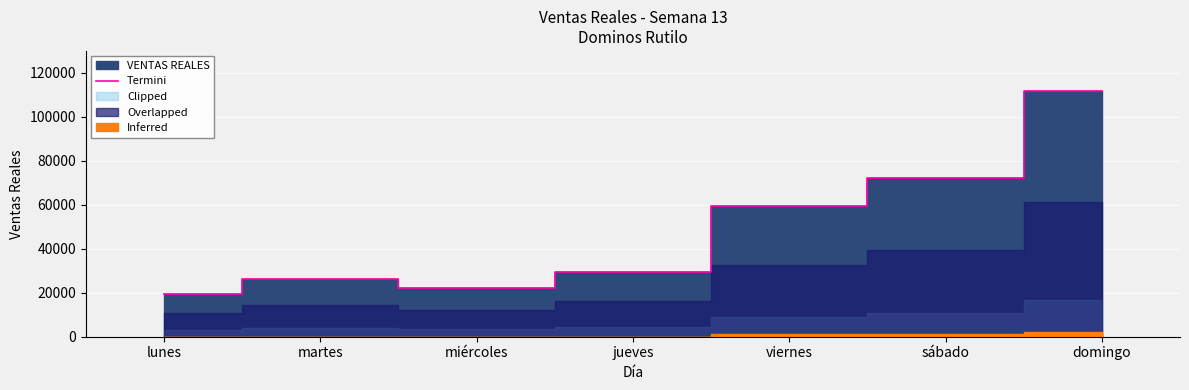

What is the label of the 2nd point from the right?

sábado